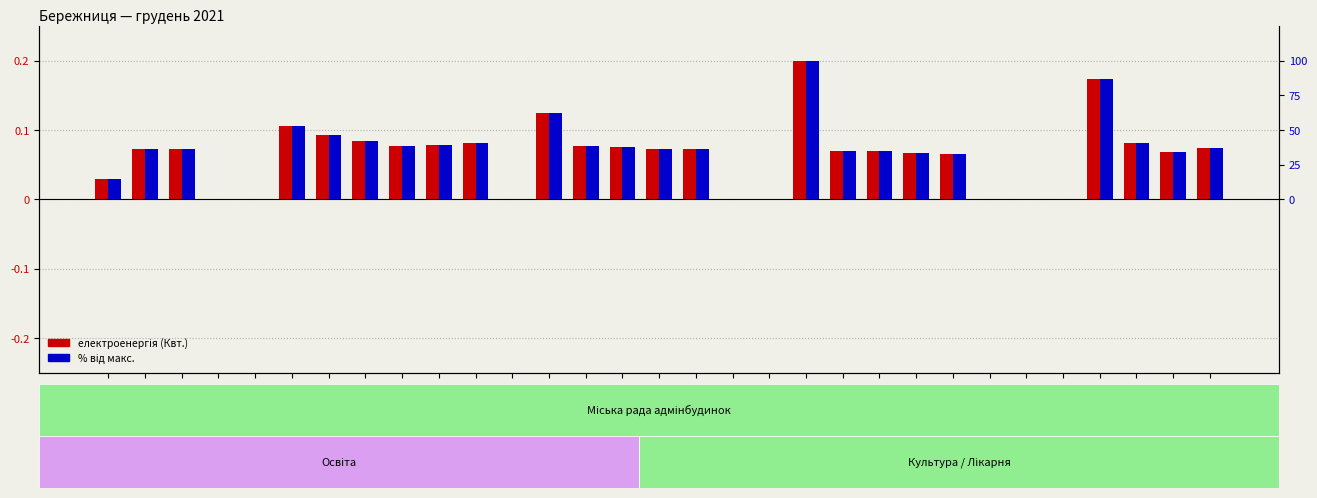

What is the sum of the електроенергія (Квт.) values at 2021-12-04 and 2021-12-29?

0.1